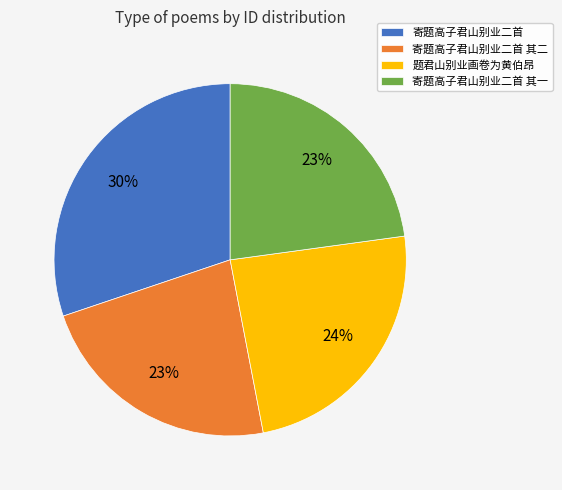

Which slice is the largest?

寄题高子君山别业二首